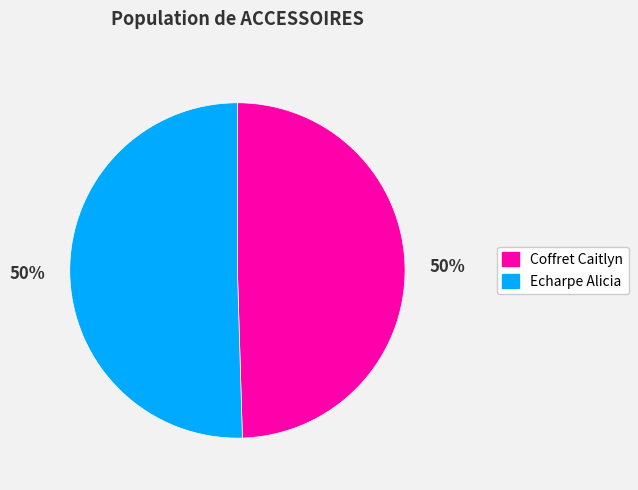

To the nearest percent, what percentage of the pie is Echarpe Alicia?

50%